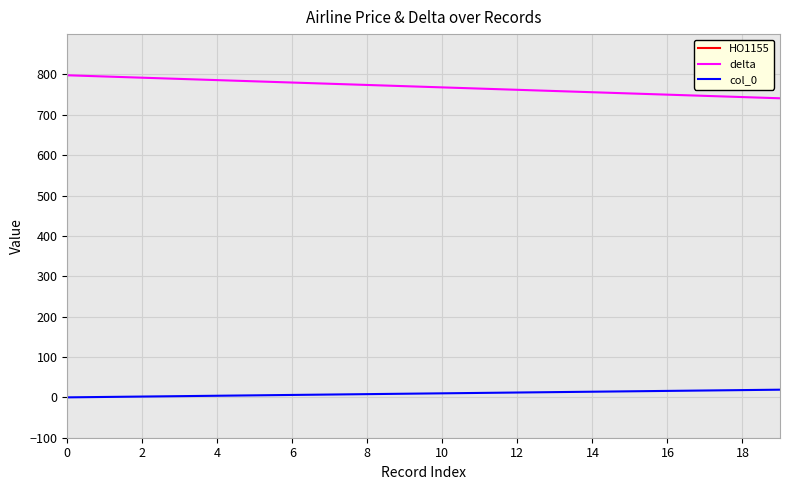

Reading left to right, list all the values displayed in this chart.

HO1155: 1270	1270	1270	1270	1270	1270	1270	1270	1270	1270	1270	1270	1270	1270	1270	1270	1270	1270	1270	1270
delta: 798	795	792	789	786	783	780	777	774	771	768	765	762	759	756	753	750	747	744	741
col_0: 0	1	2	3	4	5	6	7	8	9	10	11	12	13	14	15	16	17	18	19